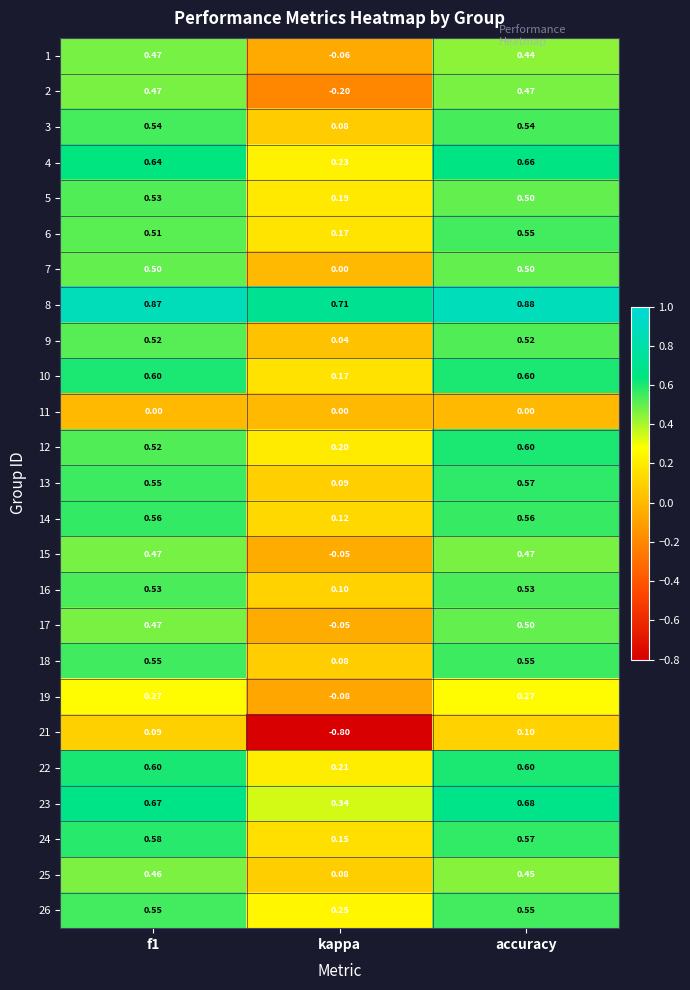

Where is 14 nearest to the value 0?

kappa